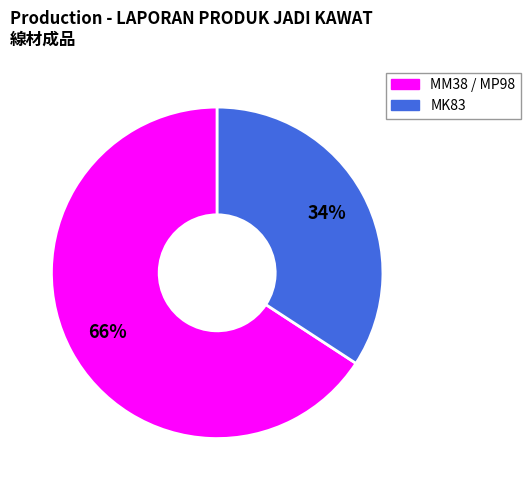

Is there any slice that represents more than half of the pie?

Yes